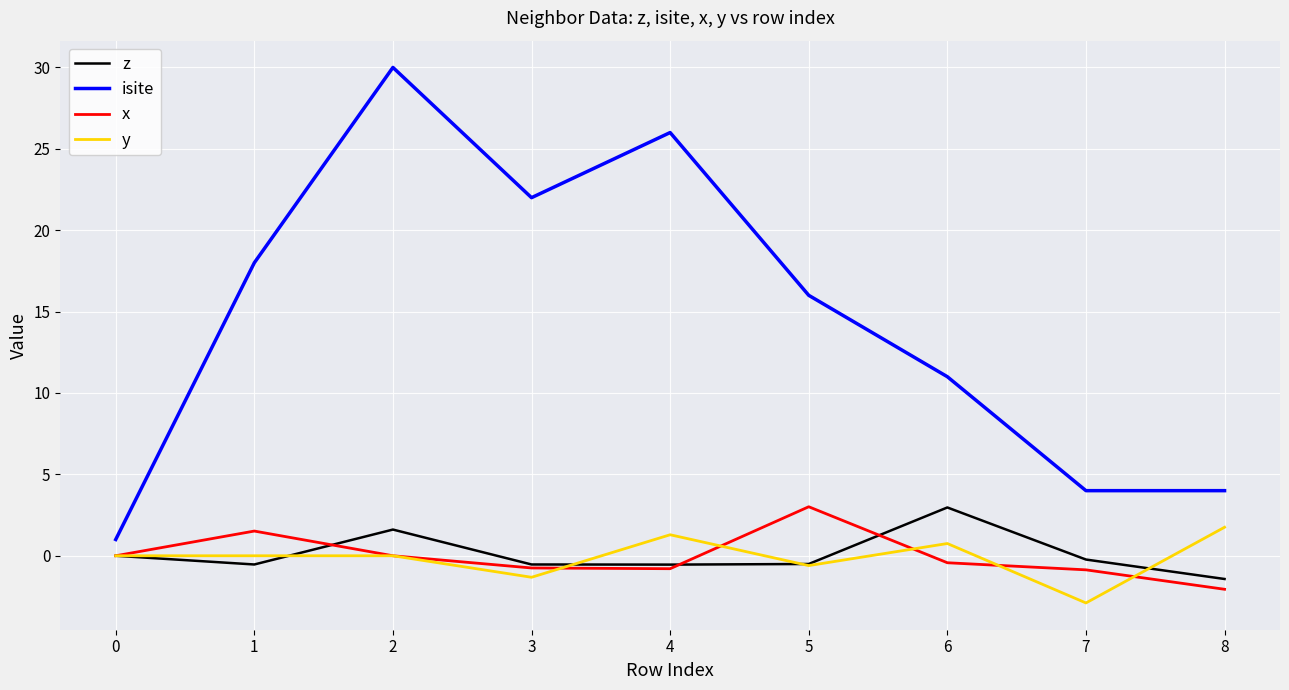

Is the value of z at 8 greater than the value of x at 8?

Yes